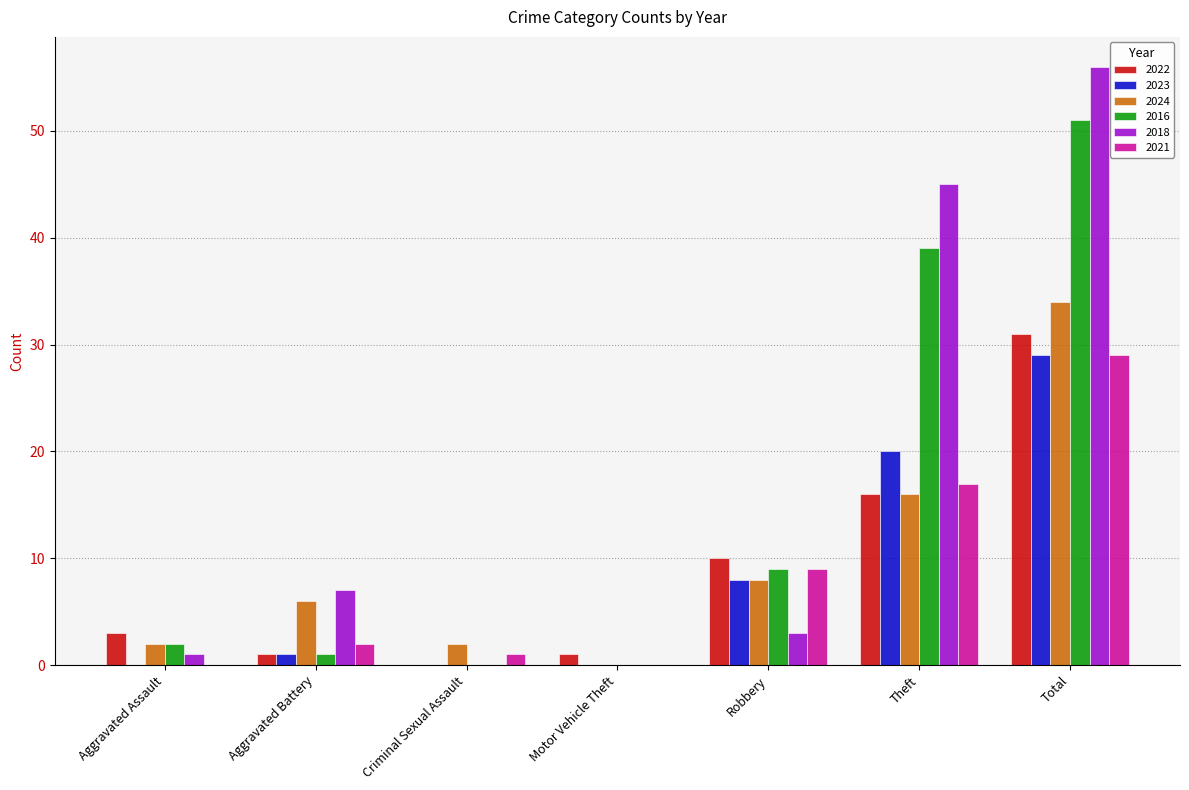

Which series has the largest range (max minus min)?

2018